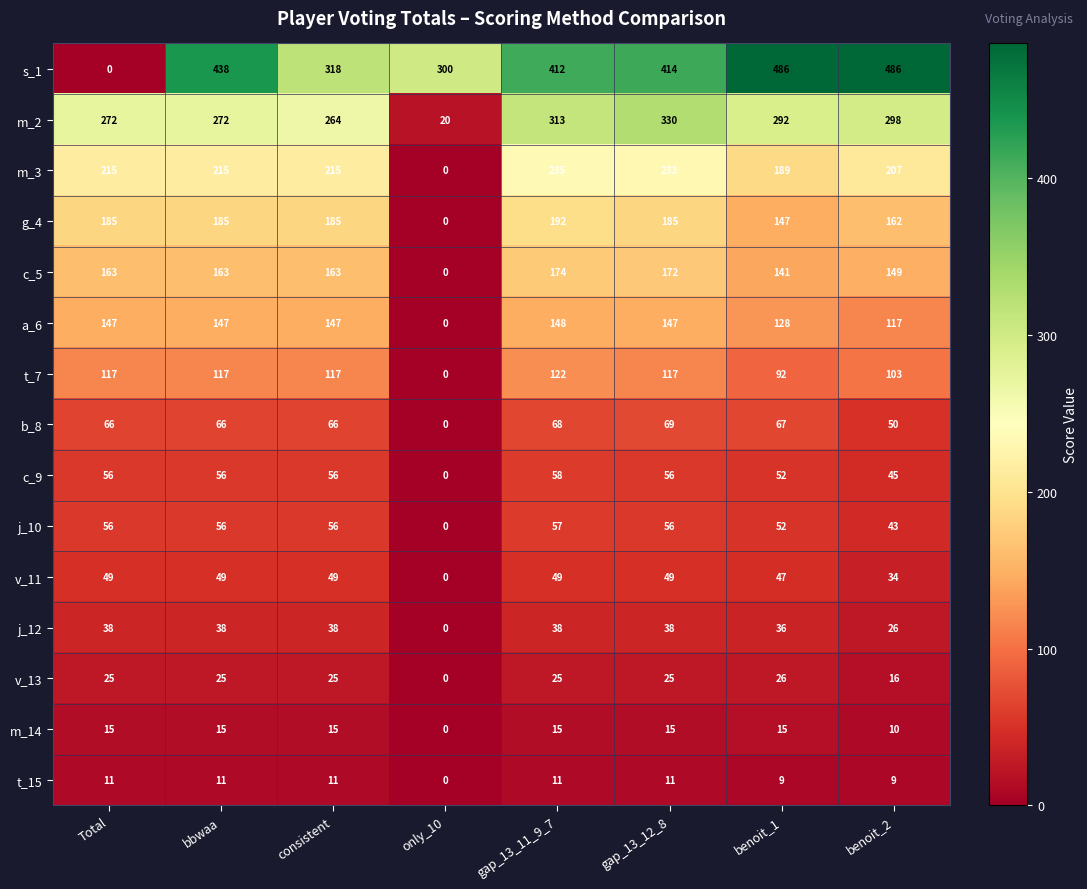

How many positive values does the s_1 series have?

7